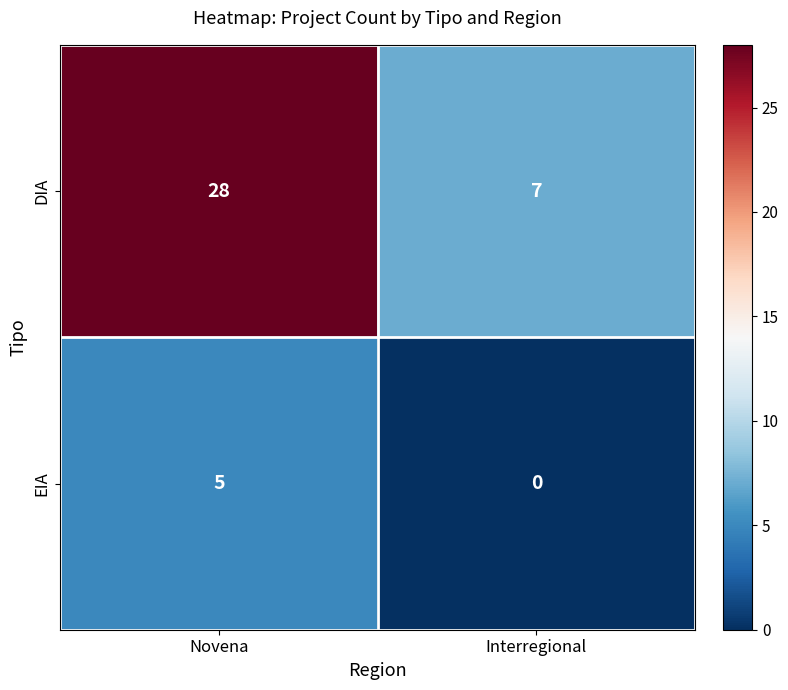

Which series has the largest range (max minus min)?

DIA